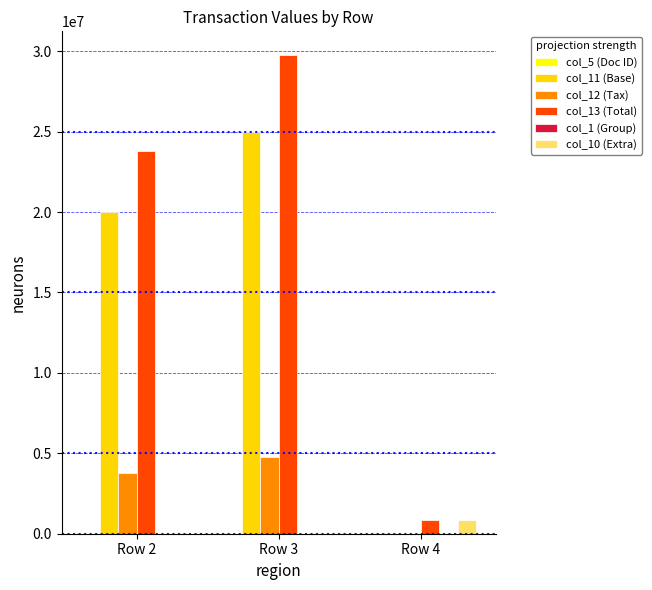

How many categories are shown in the chart?

3